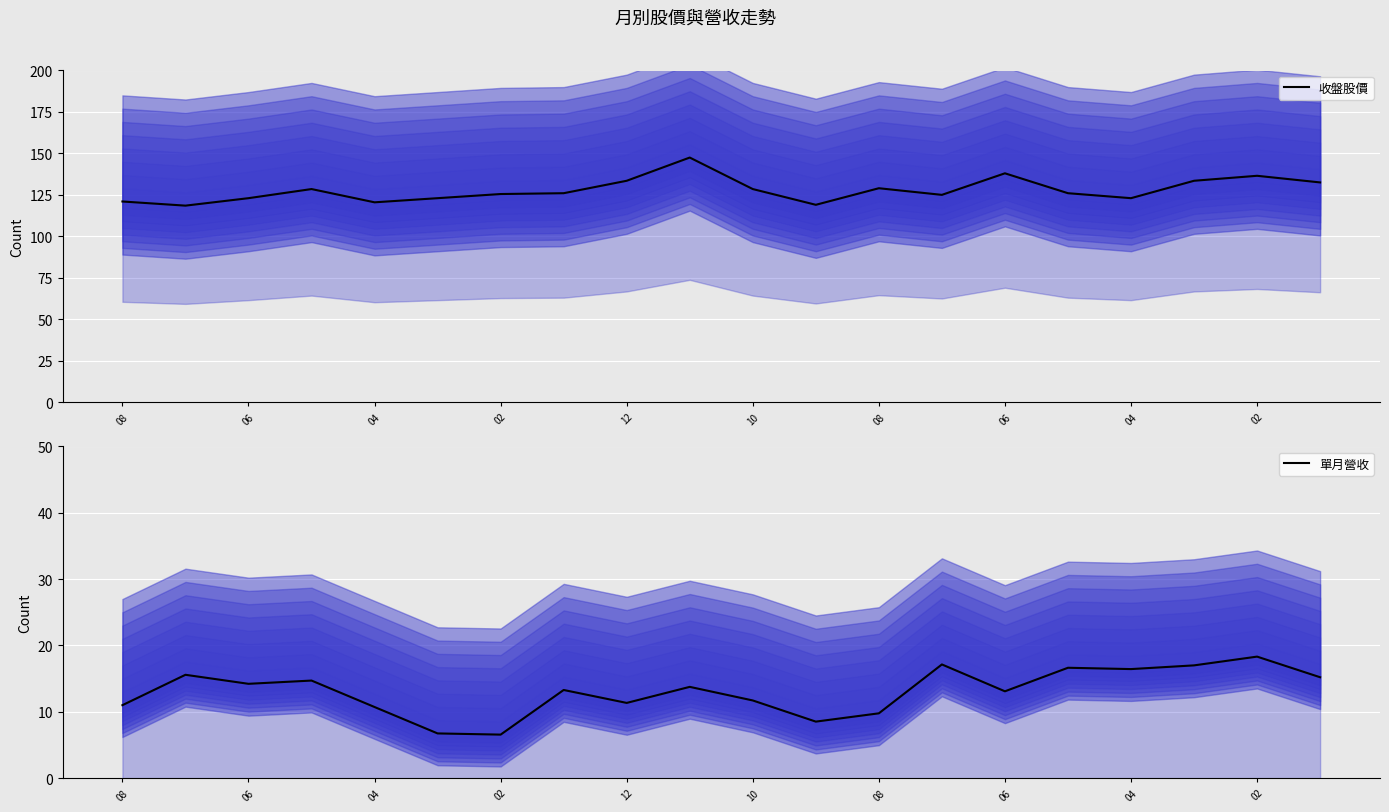

True or false: 收盤股價 has a value of 220.2 at 06.

False